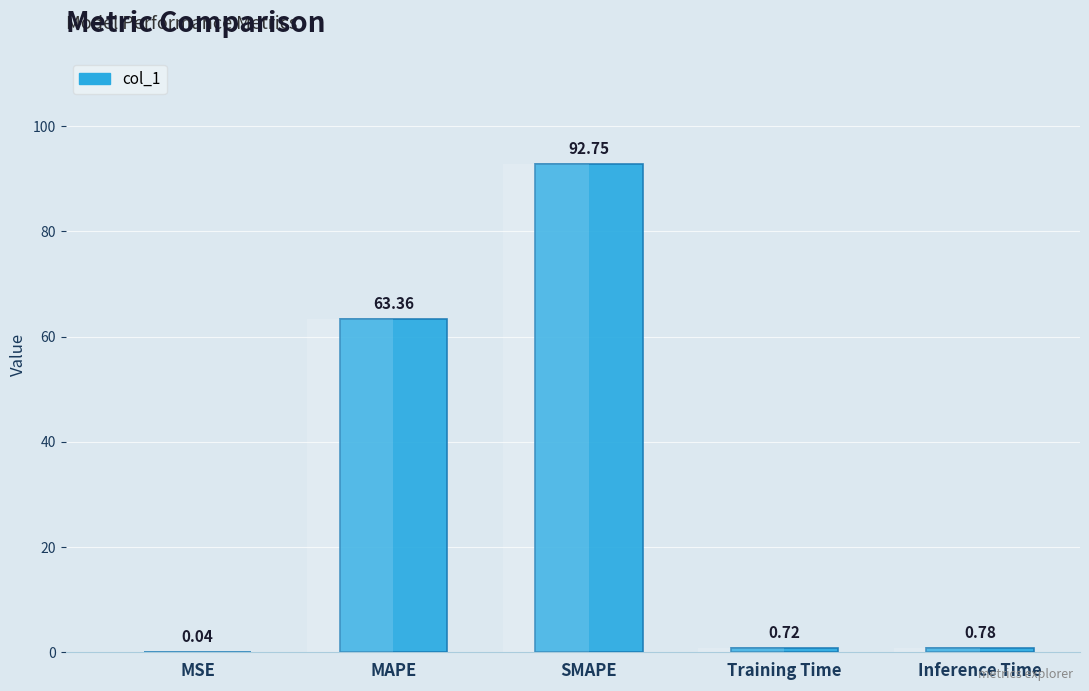

List the labels in order of value, smallest first.

MSE, Training Time, Inference Time, MAPE, SMAPE